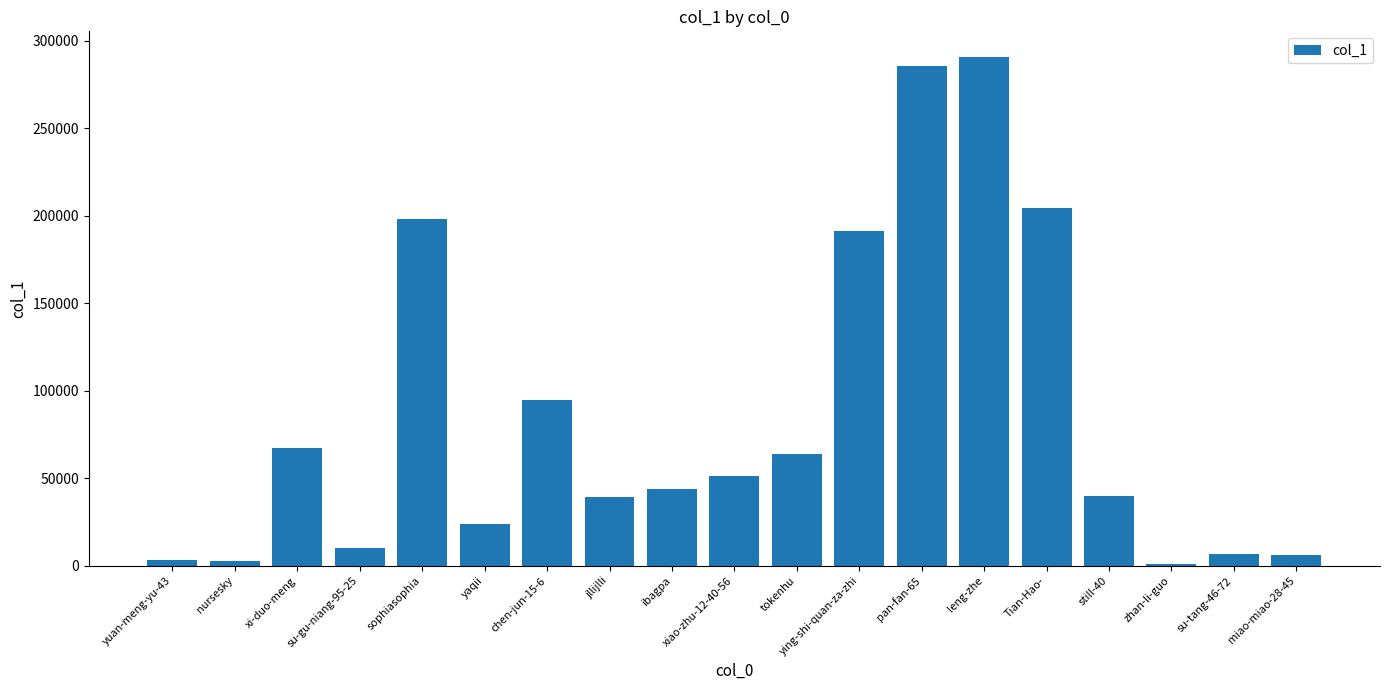

At which category does the chart reach its peak across all series?

leng-zhe